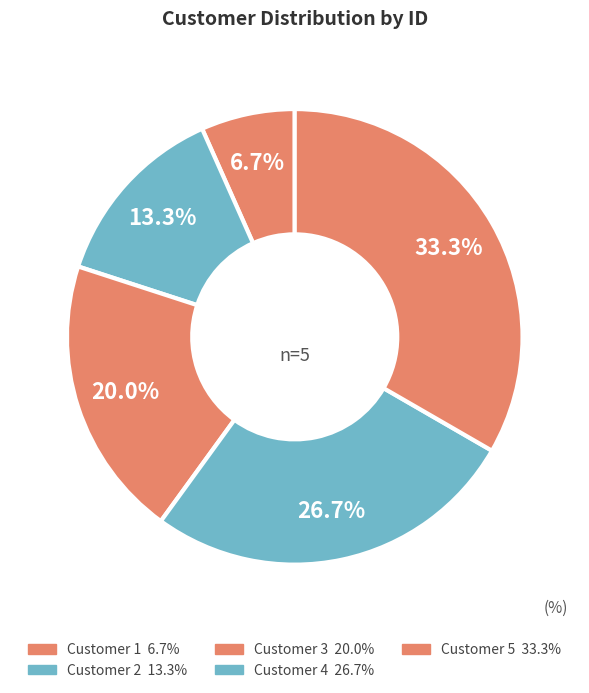

How many slices are in this pie chart?

5